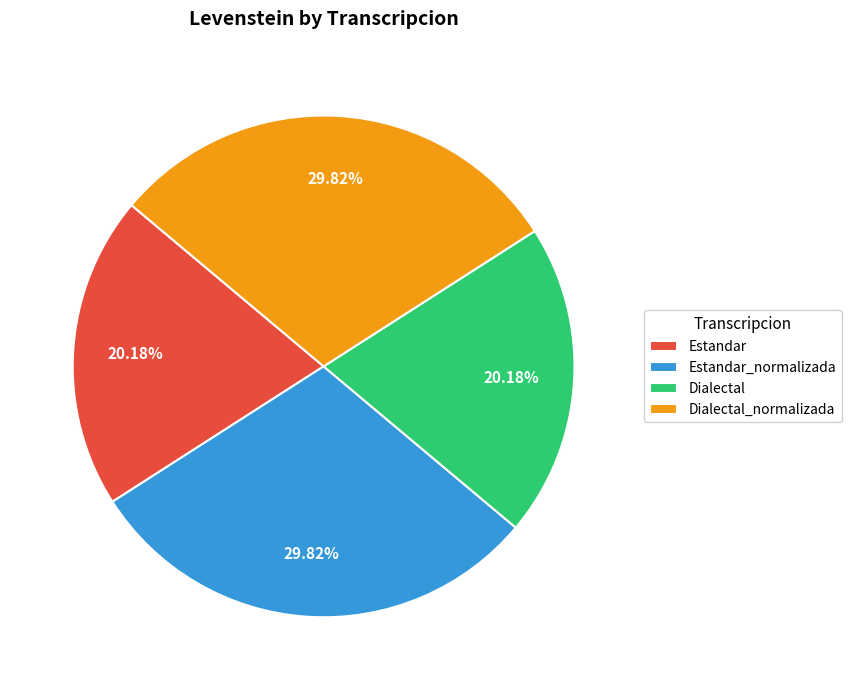

What is the ratio of the value at Estandar_normalizada to the value at Dialectal?

1.5